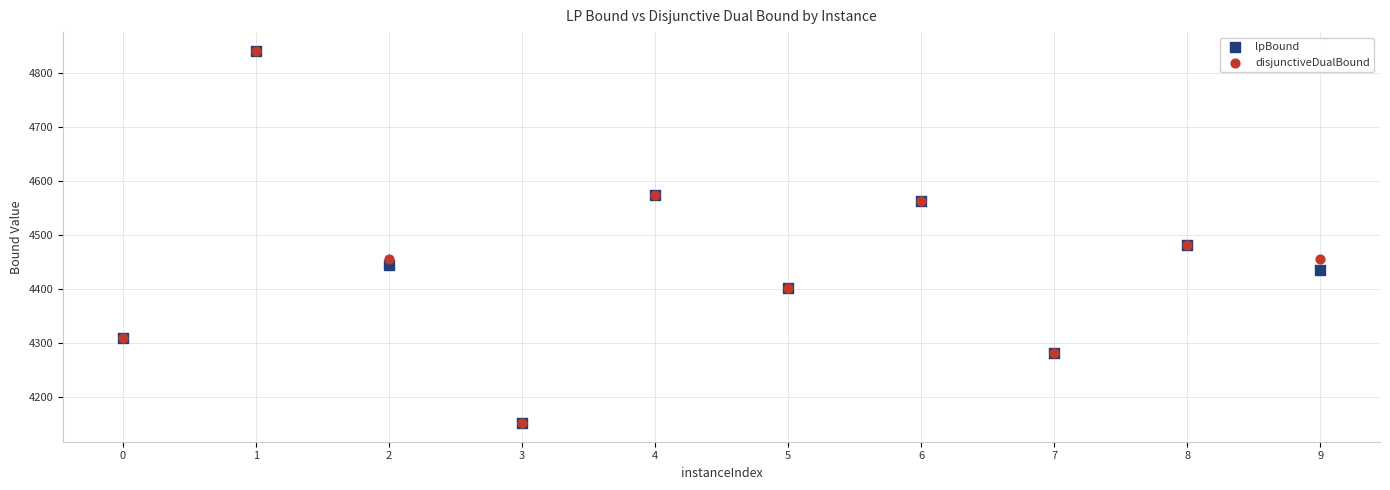

What are all the series names shown in the legend?

lpBound, disjunctiveDualBound